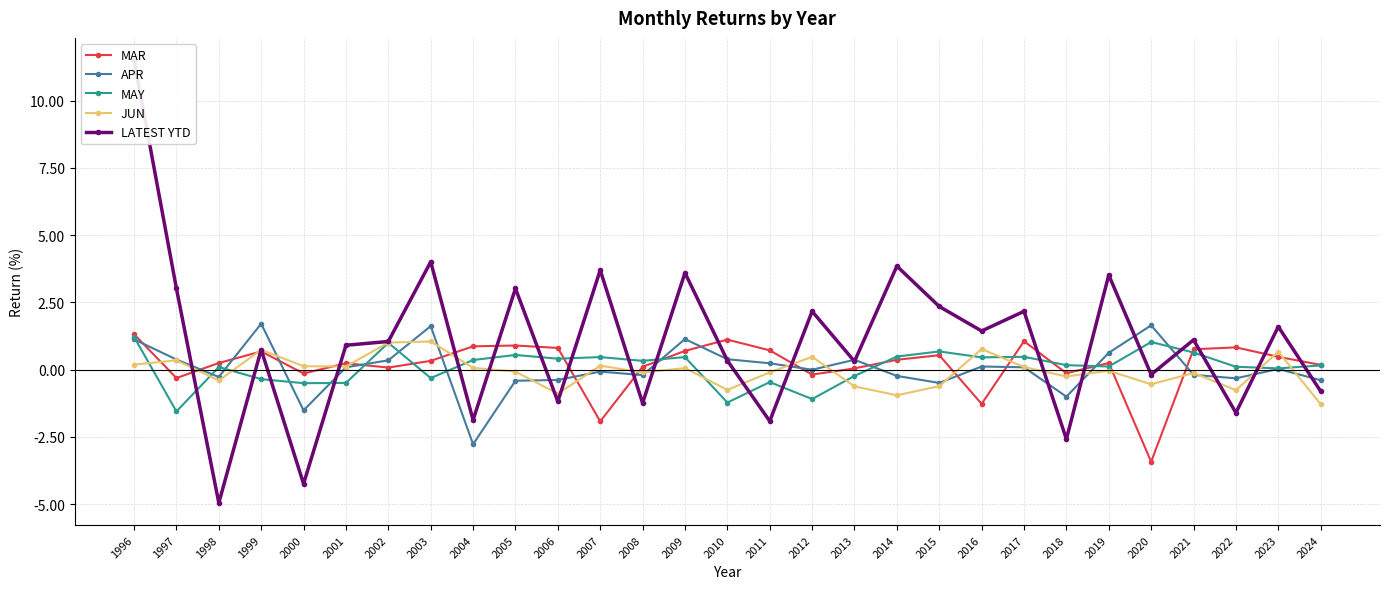

What is the sum of the MAY values at 2018 and 1998?

0.3